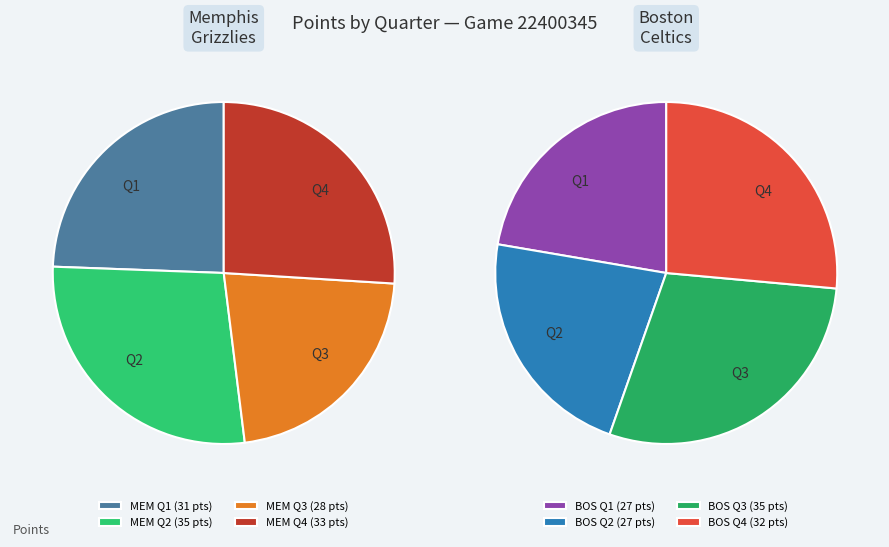

What percentage is NOT represented by Boston Celtics?

51.2%